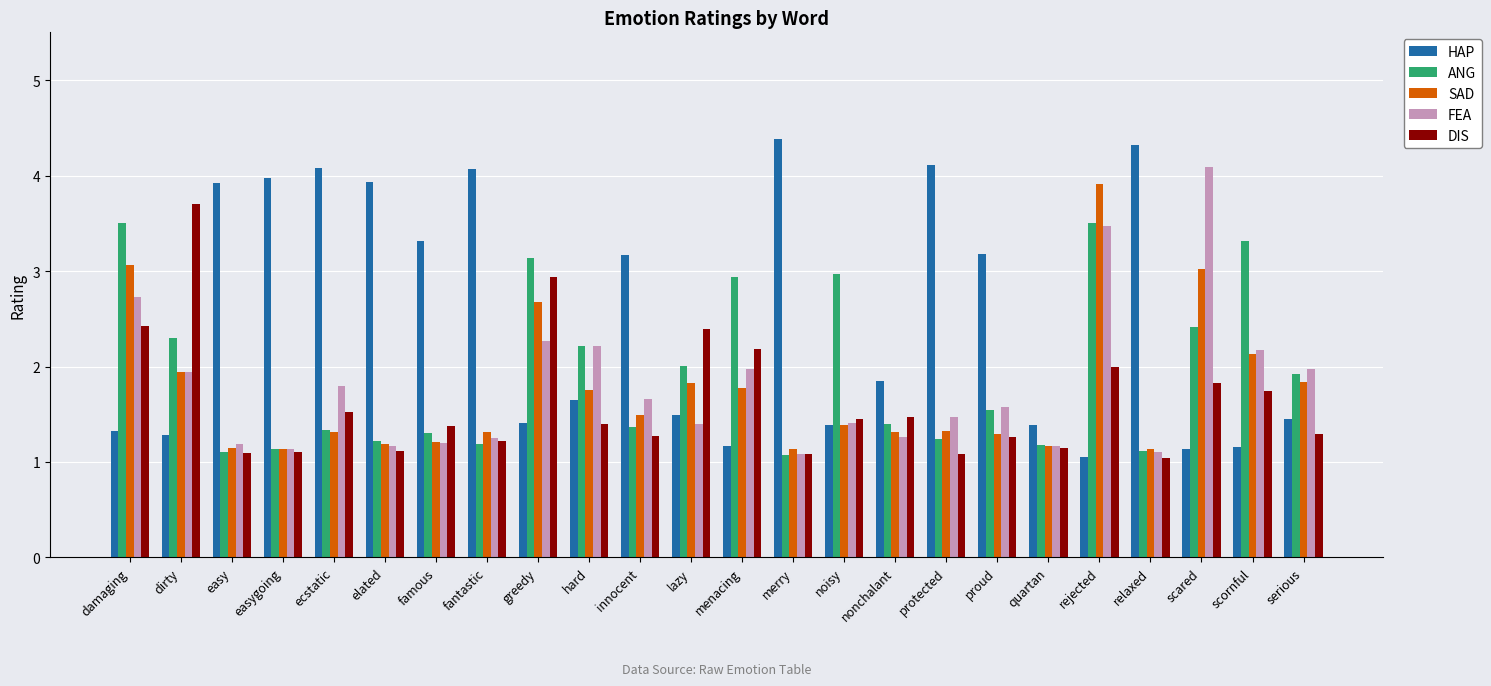

Which series has the largest total across all categories?

HAP